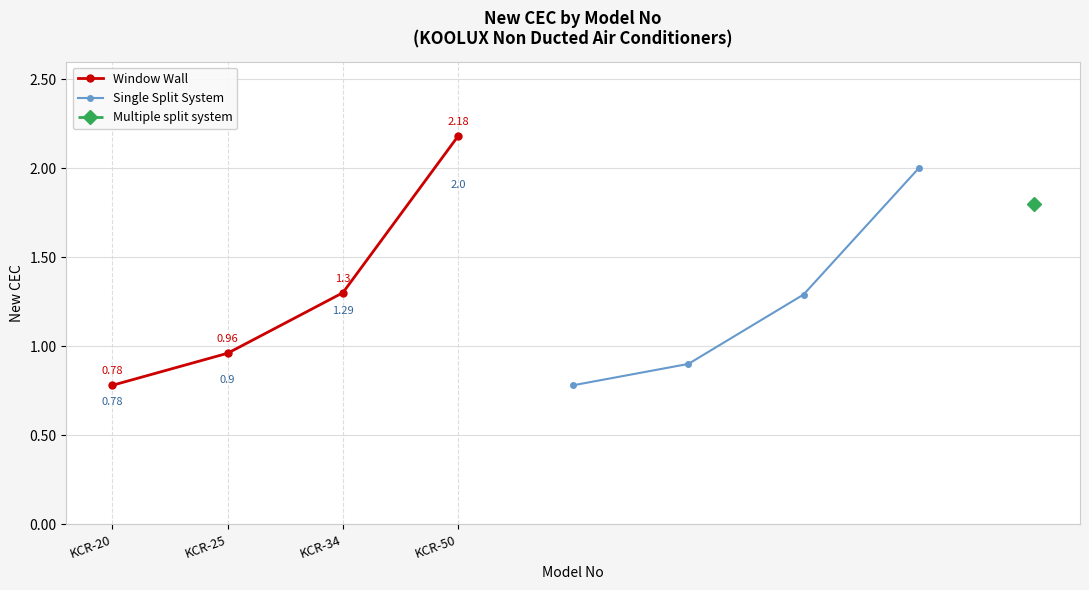

What is the minimum value for Window Wall?

0.8